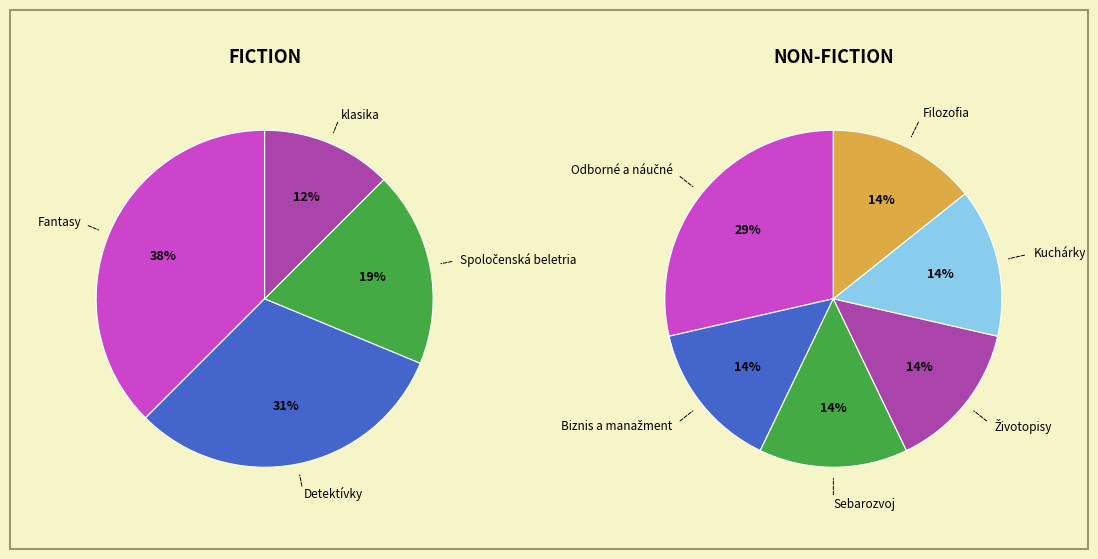

True or false: Spoločenská beletria accounts for 22% of the total.

False